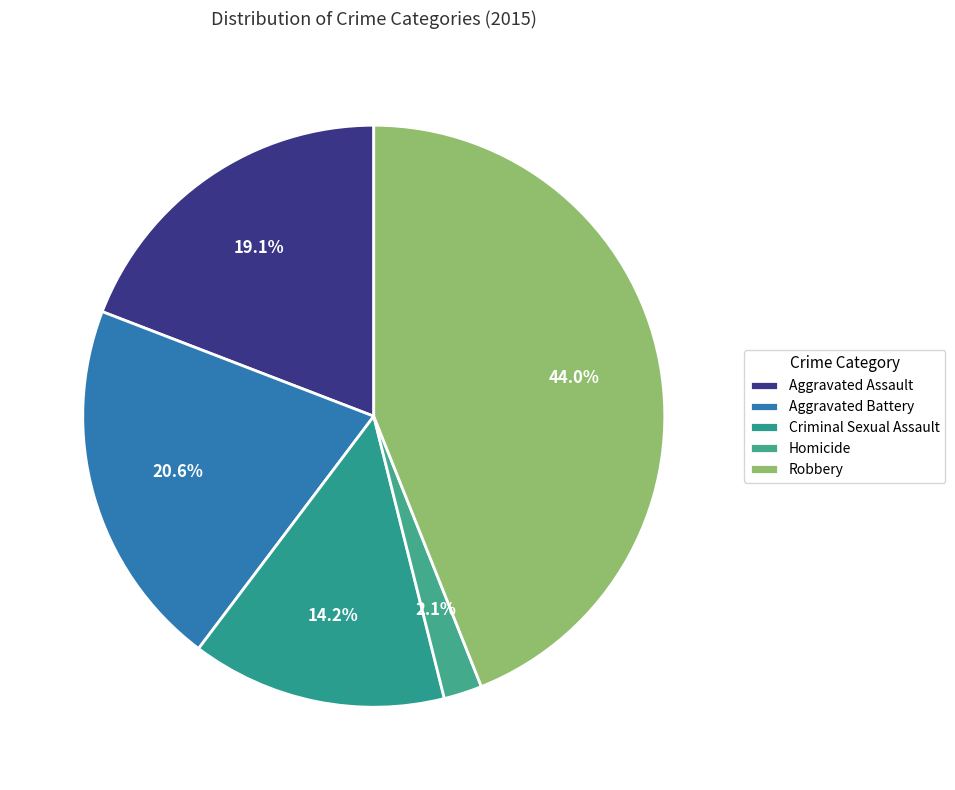

How many segments does this pie chart have?

5